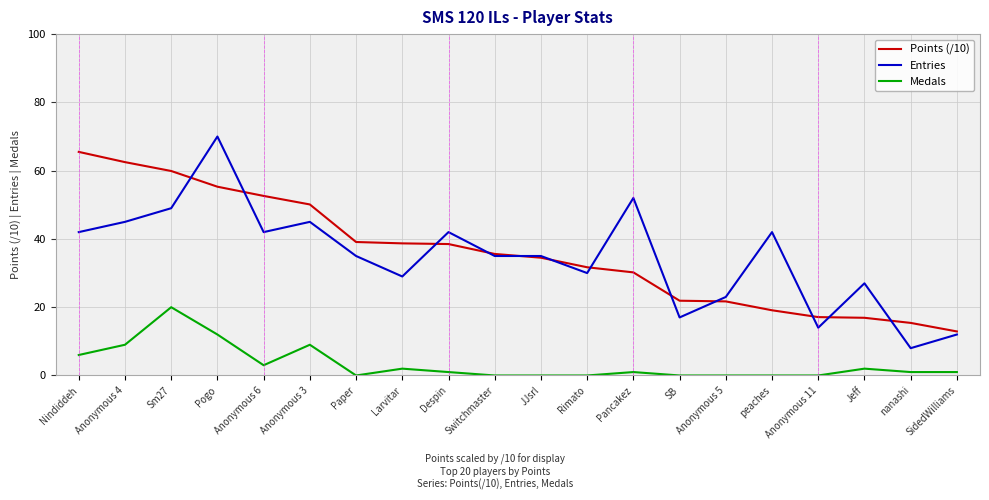

The Points (/10) series shows 47.7 at Switchmaster. True or false?

False